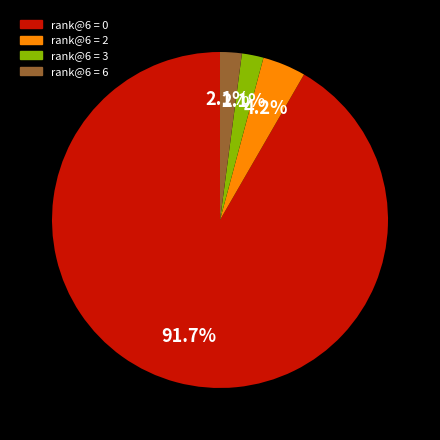

Which has a higher value, rank@6 = 3 or rank@6 = 0?

rank@6 = 0